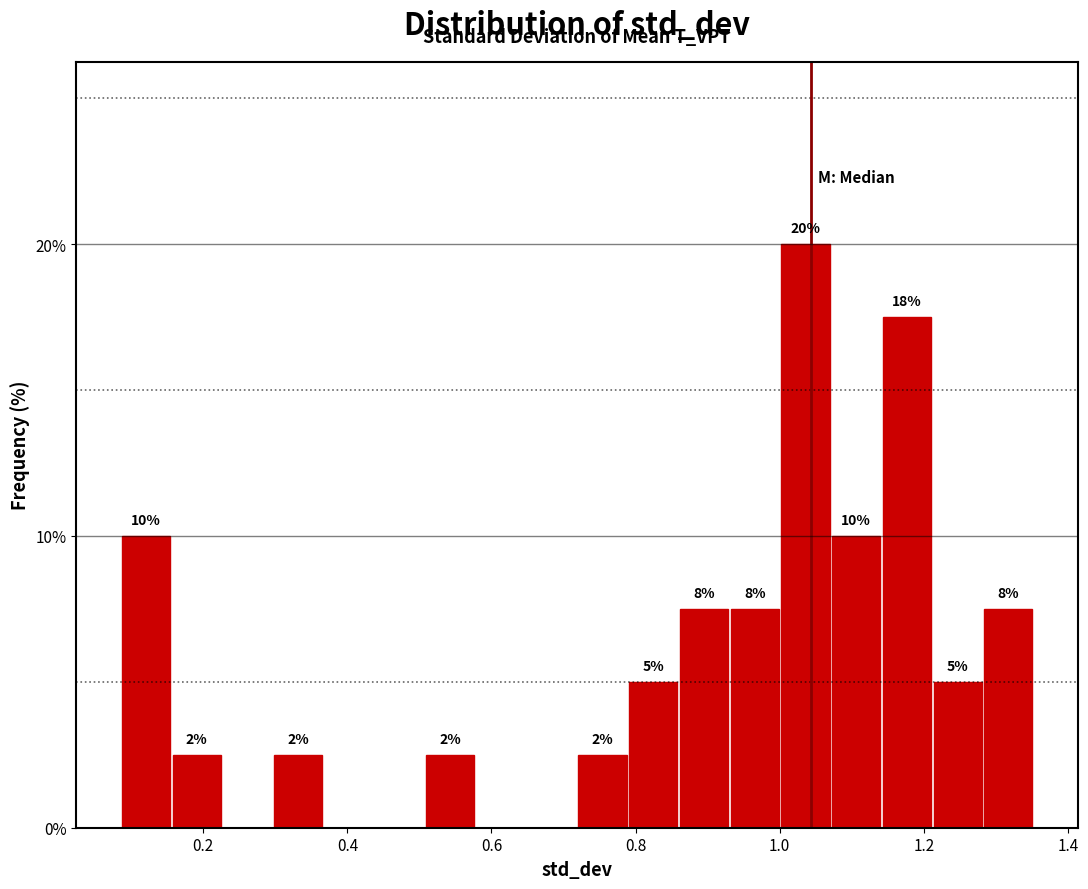

Around what value on the x-axis is the tallest bar? Give the approximate position of its centre, as read against the axis.

1.04